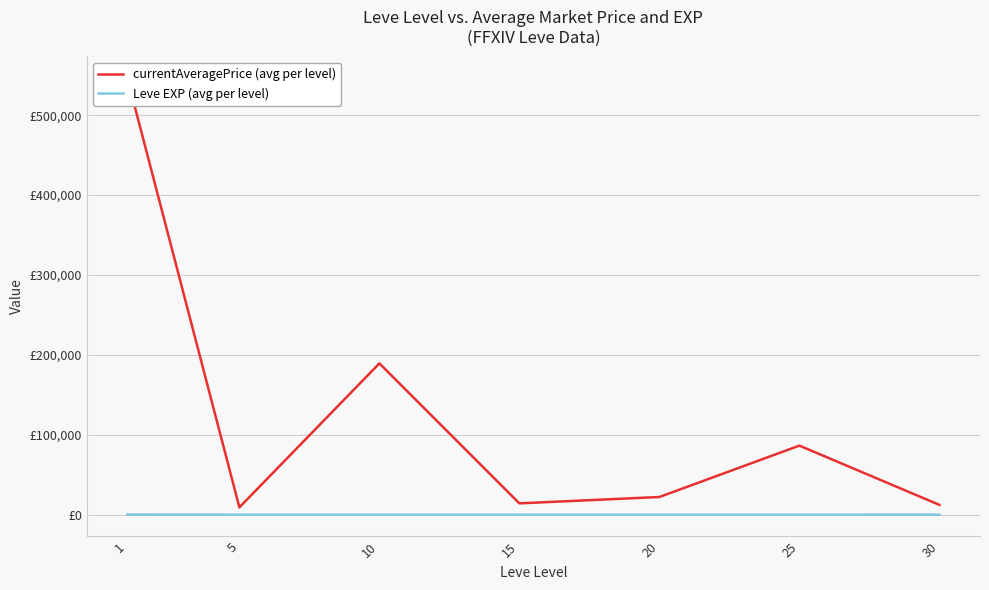

Rank the categories by currentAveragePrice (avg per level) value from lowest to highest.

5, 30, 15, 20, 25, 10, 1